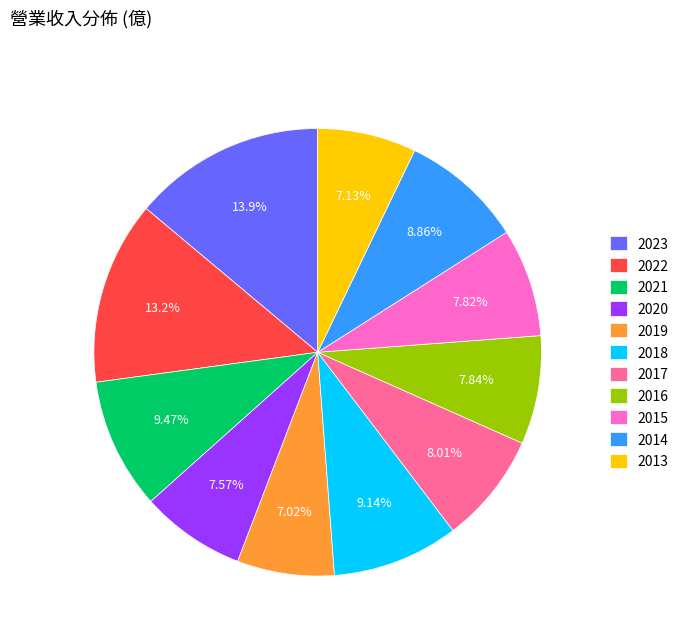

To the nearest percent, what portion does 2013 represent?

7%